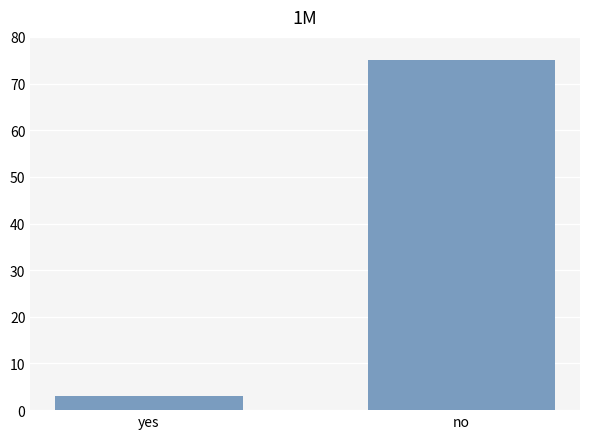

Reading left to right, extract all data points from this chart.

3	75